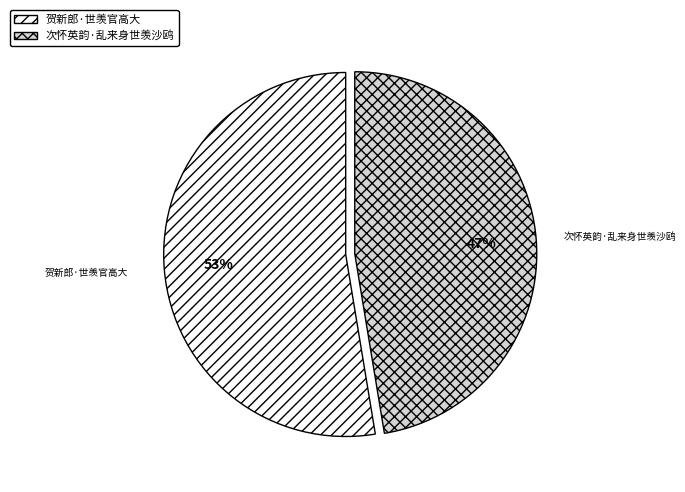

Is it true that 次怀英韵·乱来身世羡沙鸥 is 47% of the pie?

True